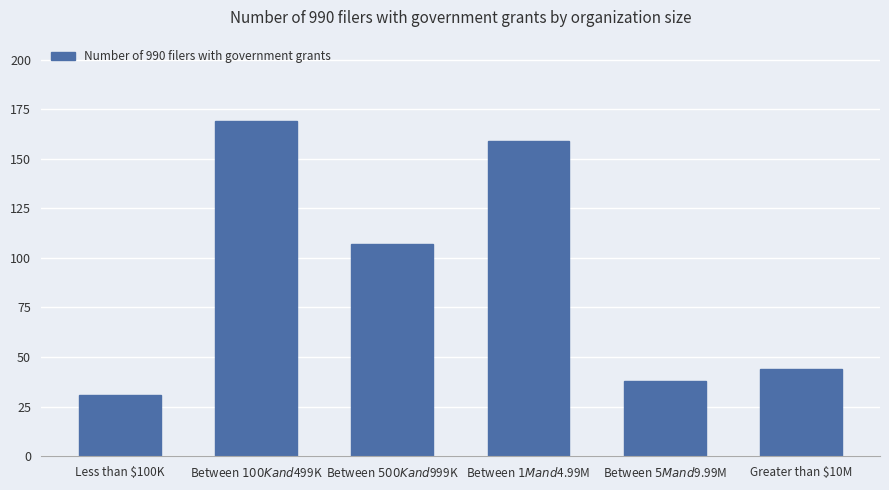

Where does the data first go above 107?

Between $100K and $499K